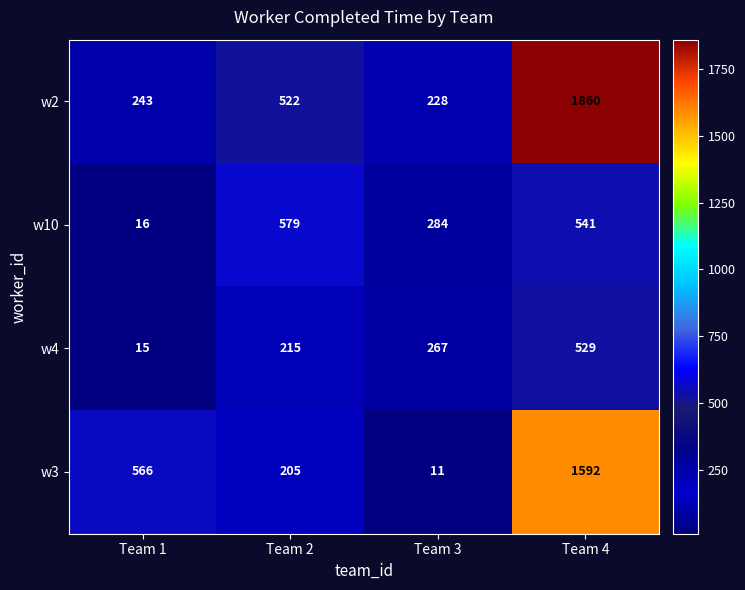

Is the value of w10 at Team 4 greater than the value of w2 at Team 4?

No